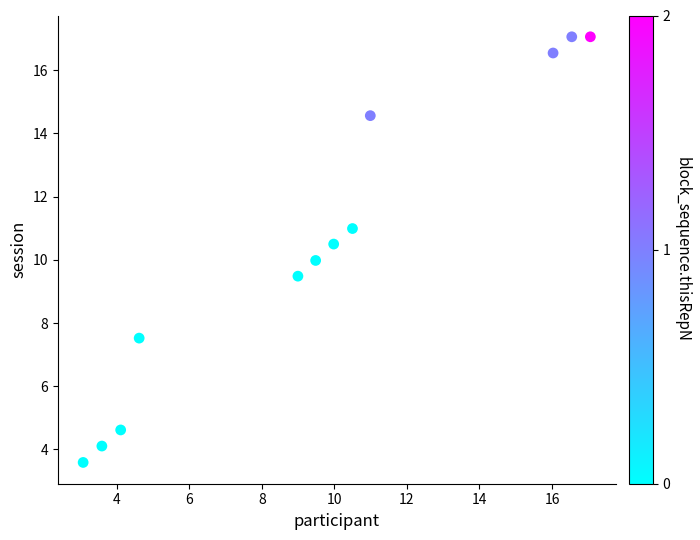

What is the range of X values (max minus min)?

14.0